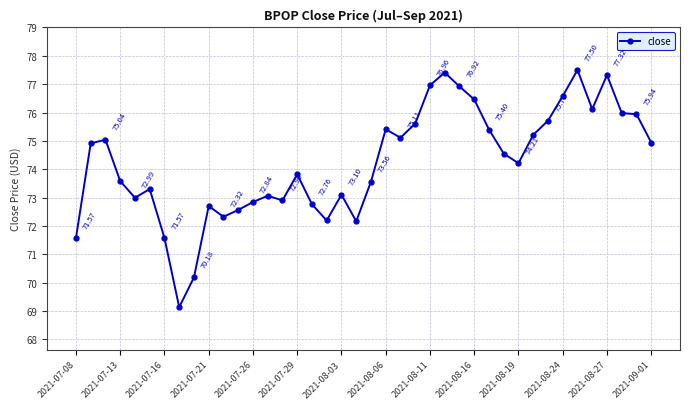

What is the average value?

74.2